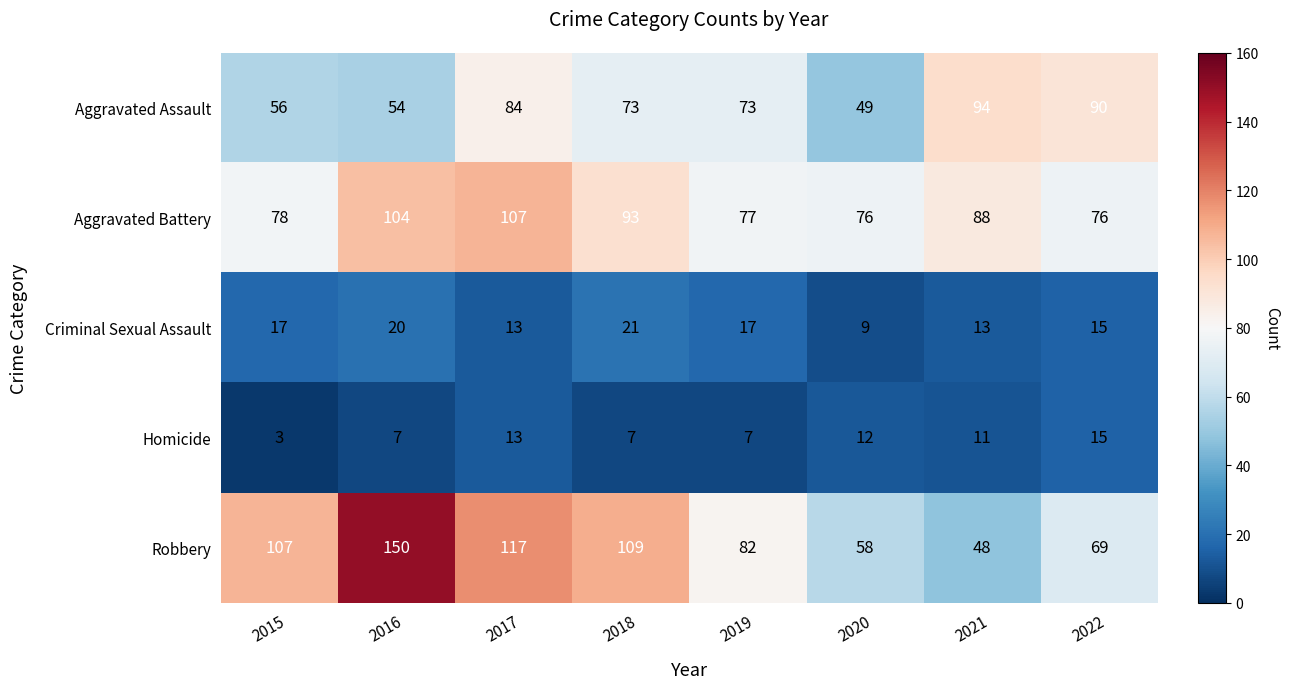

True or false: Aggravated Battery has a value of 135 at 2019.

False